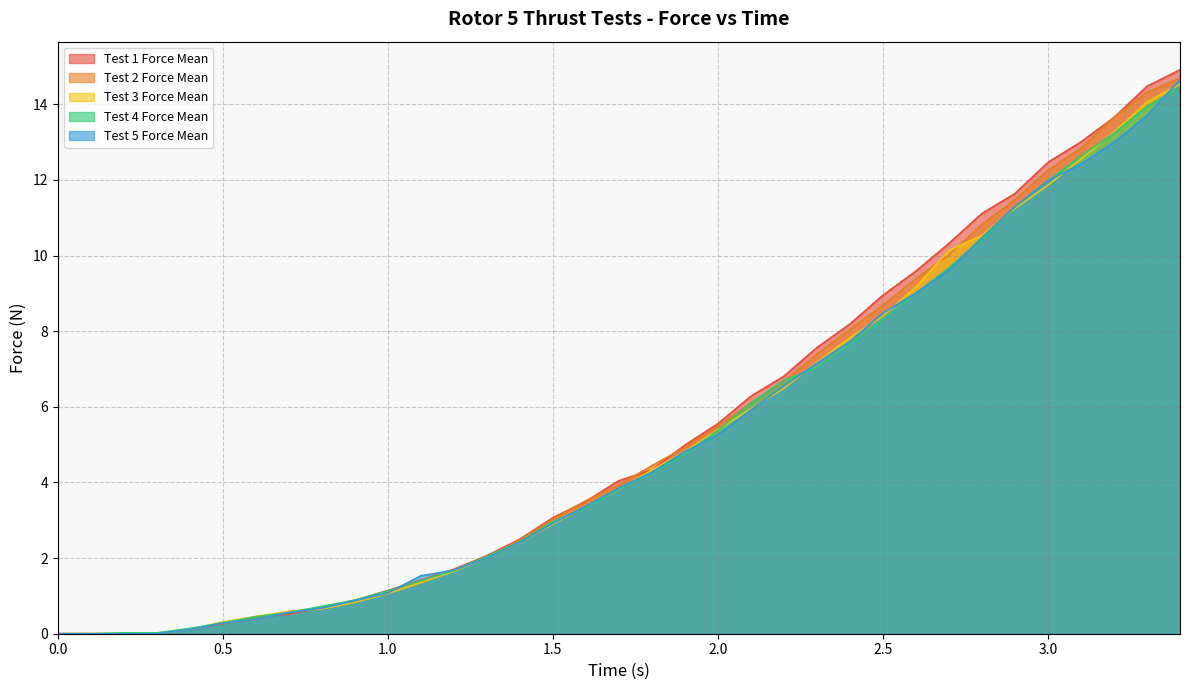

Which series has the widest spread of values?

Test 1 Force Mean